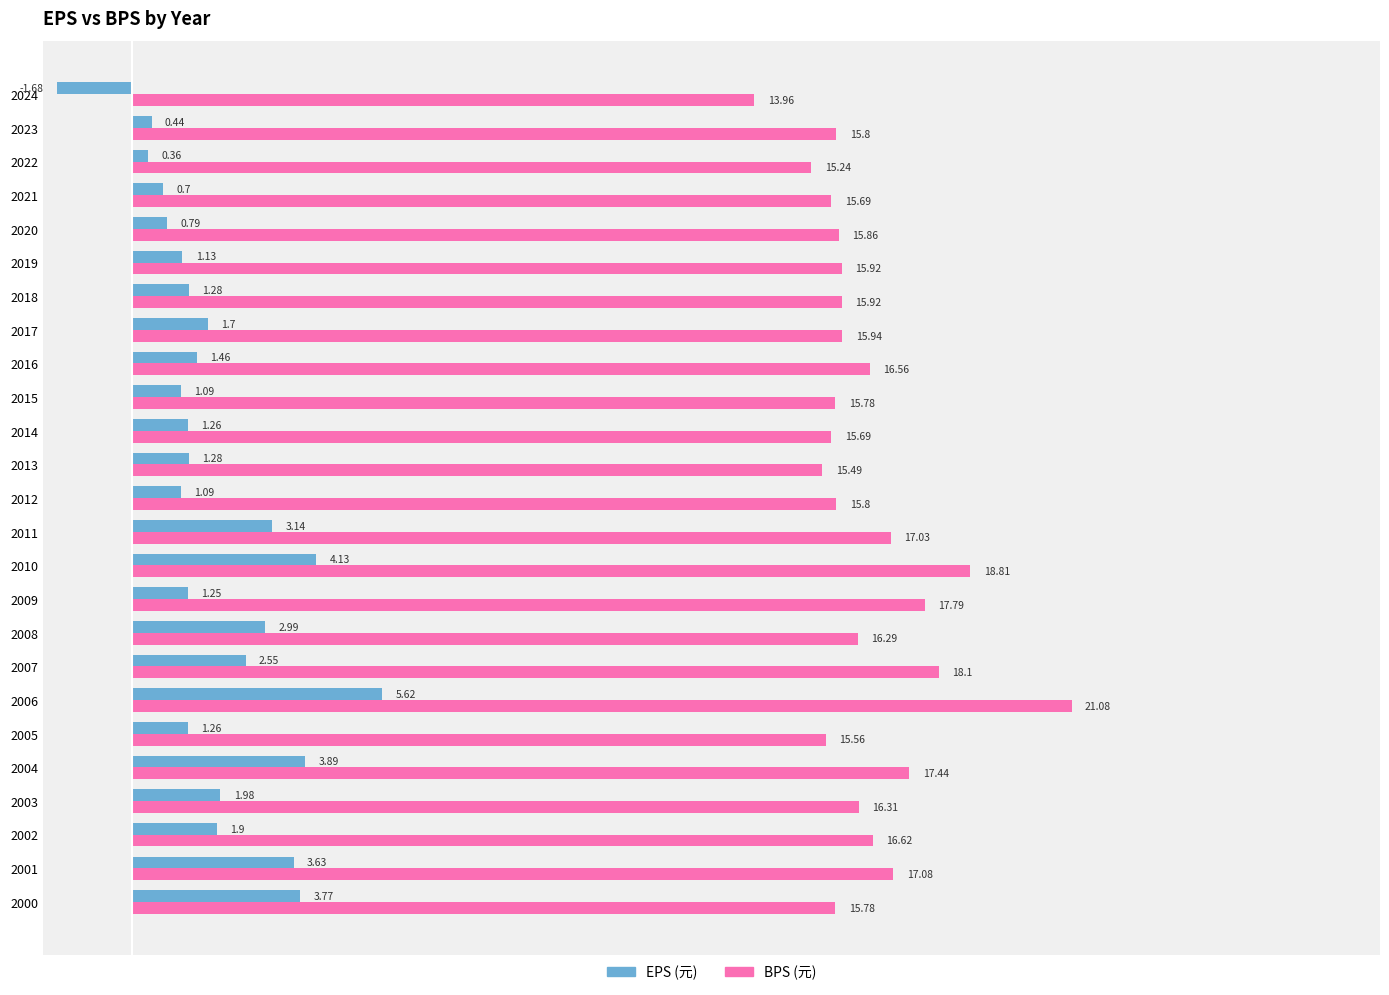

What is the spread (max minus min) of values at 2014?

14.4